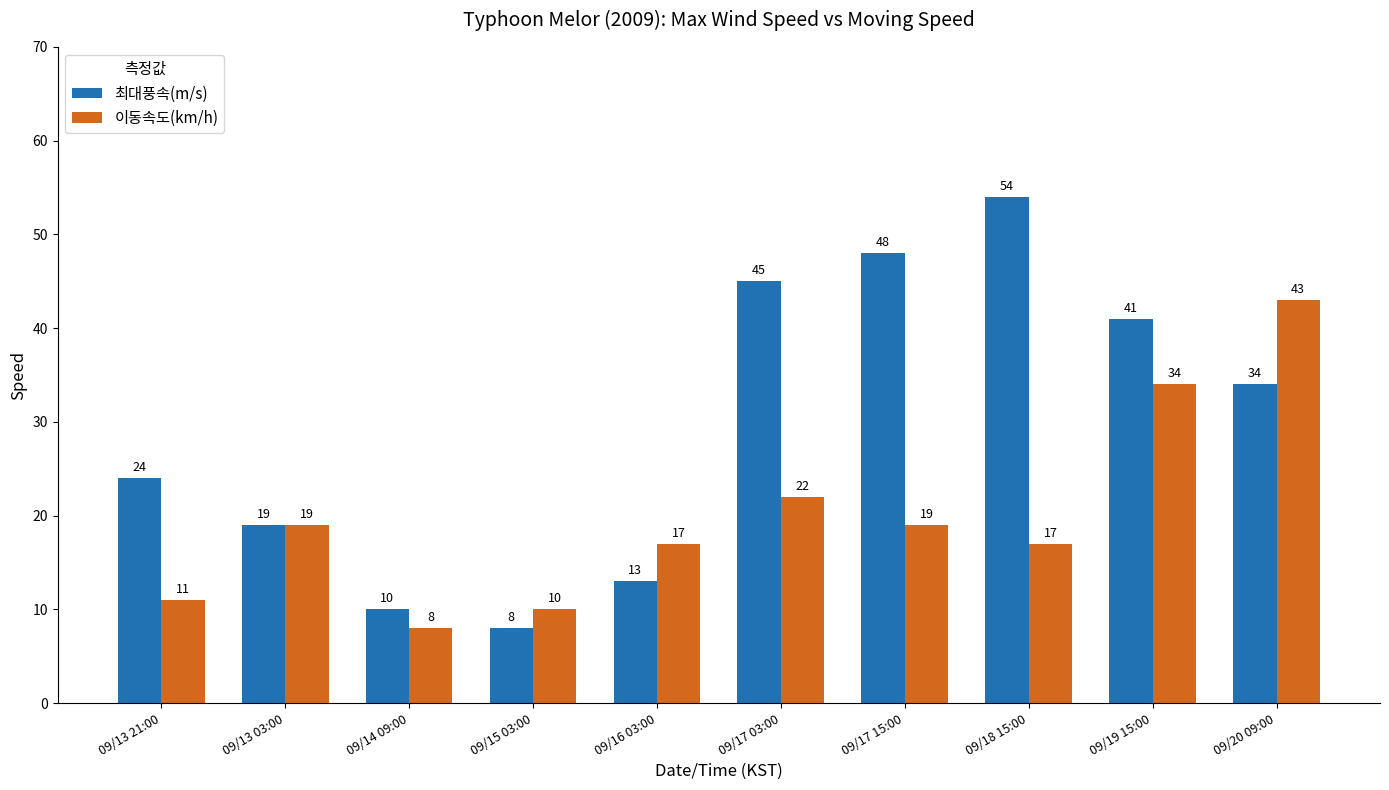

What are all the series names shown in the legend?

최대풍속(m/s), 이동속도(km/h)